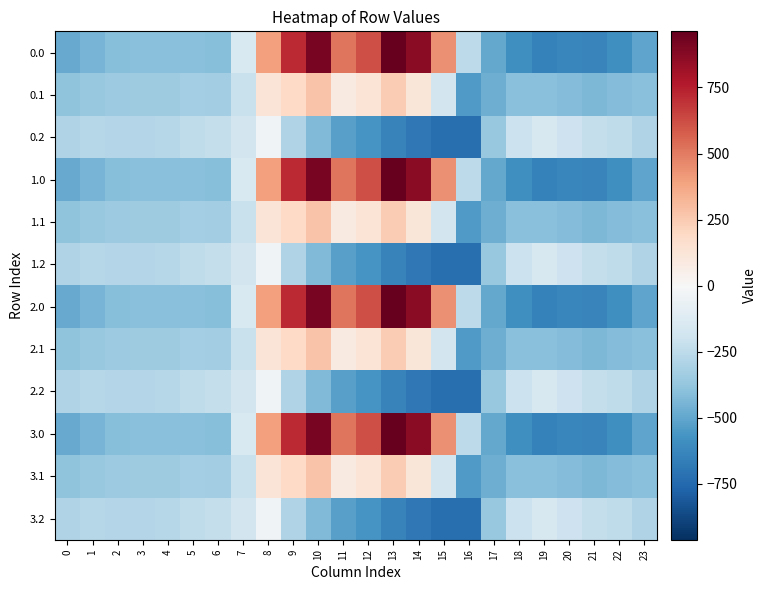

Reading right to left, list all the values displayed in this chart.

0.0: 23=-511.3	22=-592.3	21=-638.4	20=-629.9	19=-649.2	18=-586.7	17=-494.8	16=-250.9	15=443.0	14=870.3	13=962.7	12=619.4	11=516.0	10=916.2	9=716.9	8=395.3	7=-150.1	6=-408.0	5=-403.8	4=-404.9	3=-404.4	2=-410.3	1=-449.5	0=-482.0
0.1: 23=-399.4	22=-419.9	21=-432.4	20=-414.5	19=-400.2	18=-405.4	17=-466.6	16=-547.3	15=-173.1	14=113.7	13=241.5	12=134.6	11=87.0	10=274.1	9=191.1	8=125.2	7=-217.1	6=-332.2	5=-325.7	4=-339.6	3=-342.7	2=-347.9	1=-361.1	0=-384.6
0.2: 23=-287.5	22=-247.4	21=-226.4	20=-199.2	19=-151.0	18=-210.0	17=-362.4	16=-726.6	15=-725.8	14=-687.4	13=-640.4	12=-571.2	11=-520.6	10=-423.5	9=-288.5	8=-35.3	7=-176.6	6=-228.8	5=-245.0	4=-274.4	3=-281.0	2=-285.5	1=-272.7	0=-287.1
1.0: 23=-511.3	22=-592.3	21=-638.4	20=-629.9	19=-649.2	18=-586.7	17=-494.8	16=-250.9	15=443.0	14=870.3	13=962.7	12=619.4	11=516.0	10=916.2	9=716.9	8=395.3	7=-150.1	6=-408.0	5=-403.8	4=-404.9	3=-404.4	2=-410.3	1=-449.5	0=-482.0
1.1: 23=-399.4	22=-419.9	21=-432.4	20=-414.5	19=-400.2	18=-405.4	17=-466.6	16=-547.3	15=-173.1	14=113.7	13=241.5	12=134.6	11=87.0	10=274.1	9=191.1	8=125.2	7=-217.1	6=-332.2	5=-325.7	4=-339.6	3=-342.7	2=-347.9	1=-361.1	0=-384.6
1.2: 23=-287.5	22=-247.4	21=-226.4	20=-199.2	19=-151.0	18=-210.0	17=-362.4	16=-726.6	15=-725.8	14=-687.4	13=-640.4	12=-571.2	11=-520.6	10=-423.5	9=-288.5	8=-35.3	7=-176.6	6=-228.8	5=-245.0	4=-274.4	3=-281.0	2=-285.5	1=-272.7	0=-287.1
2.0: 23=-511.3	22=-592.3	21=-638.4	20=-629.9	19=-649.2	18=-586.7	17=-494.8	16=-250.9	15=443.0	14=870.3	13=962.7	12=619.4	11=516.0	10=916.2	9=716.9	8=395.3	7=-150.1	6=-408.0	5=-403.8	4=-404.9	3=-404.4	2=-410.3	1=-449.5	0=-482.0
2.1: 23=-399.4	22=-419.9	21=-432.4	20=-414.5	19=-400.2	18=-405.4	17=-466.6	16=-547.3	15=-173.1	14=113.7	13=241.5	12=134.6	11=87.0	10=274.1	9=191.1	8=125.2	7=-217.1	6=-332.2	5=-325.7	4=-339.6	3=-342.7	2=-347.9	1=-361.1	0=-384.6
2.2: 23=-287.5	22=-247.4	21=-226.4	20=-199.2	19=-151.0	18=-210.0	17=-362.4	16=-726.6	15=-725.8	14=-687.4	13=-640.4	12=-571.2	11=-520.6	10=-423.5	9=-288.5	8=-35.3	7=-176.6	6=-228.8	5=-245.0	4=-274.4	3=-281.0	2=-285.5	1=-272.7	0=-287.1
3.0: 23=-511.3	22=-592.3	21=-638.4	20=-629.9	19=-649.2	18=-586.7	17=-494.8	16=-250.9	15=443.0	14=870.3	13=962.7	12=619.4	11=516.0	10=916.2	9=716.9	8=395.3	7=-150.1	6=-408.0	5=-403.8	4=-404.9	3=-404.4	2=-410.3	1=-449.5	0=-482.0
3.1: 23=-399.4	22=-419.9	21=-432.4	20=-414.5	19=-400.2	18=-405.4	17=-466.6	16=-547.3	15=-173.1	14=113.7	13=241.5	12=134.6	11=87.0	10=274.1	9=191.1	8=125.2	7=-217.1	6=-332.2	5=-325.7	4=-339.6	3=-342.7	2=-347.9	1=-361.1	0=-384.6
3.2: 23=-287.5	22=-247.4	21=-226.4	20=-199.2	19=-151.0	18=-210.0	17=-362.4	16=-726.6	15=-725.8	14=-687.4	13=-640.4	12=-571.2	11=-520.6	10=-423.5	9=-288.5	8=-35.3	7=-176.6	6=-228.8	5=-245.0	4=-274.4	3=-281.0	2=-285.5	1=-272.7	0=-287.1